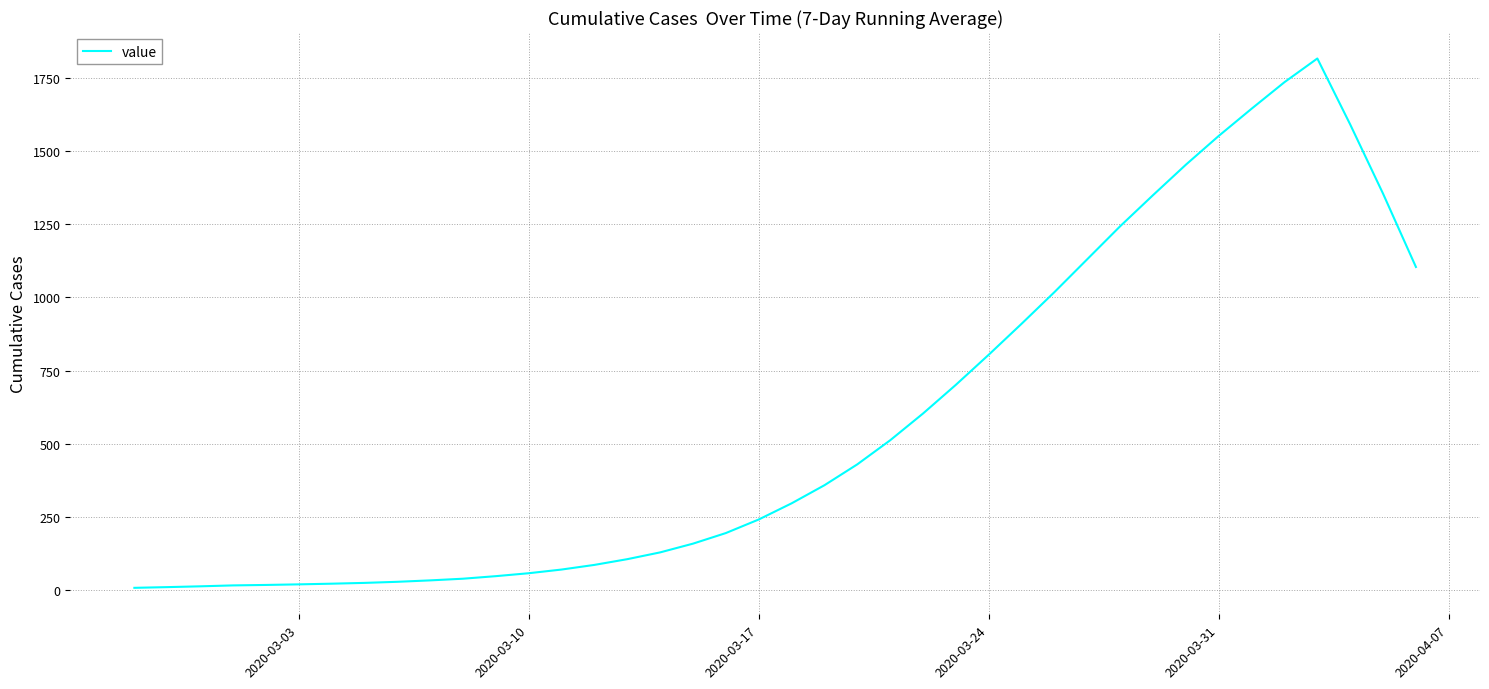

What is the sum of all values?

22940.6